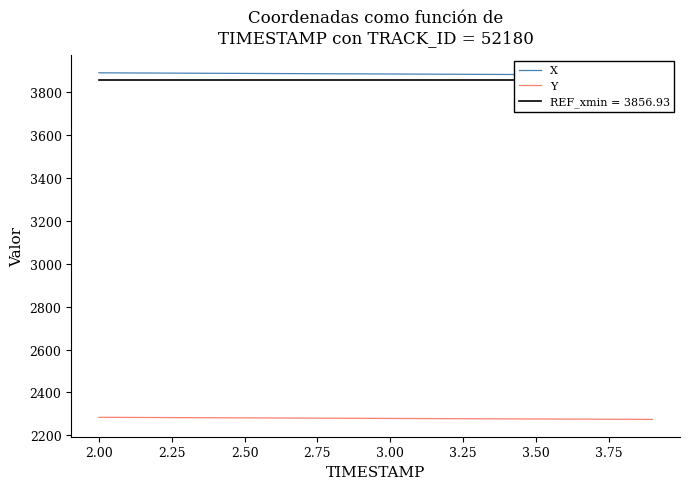

What is the average value of the X series?

3885.0